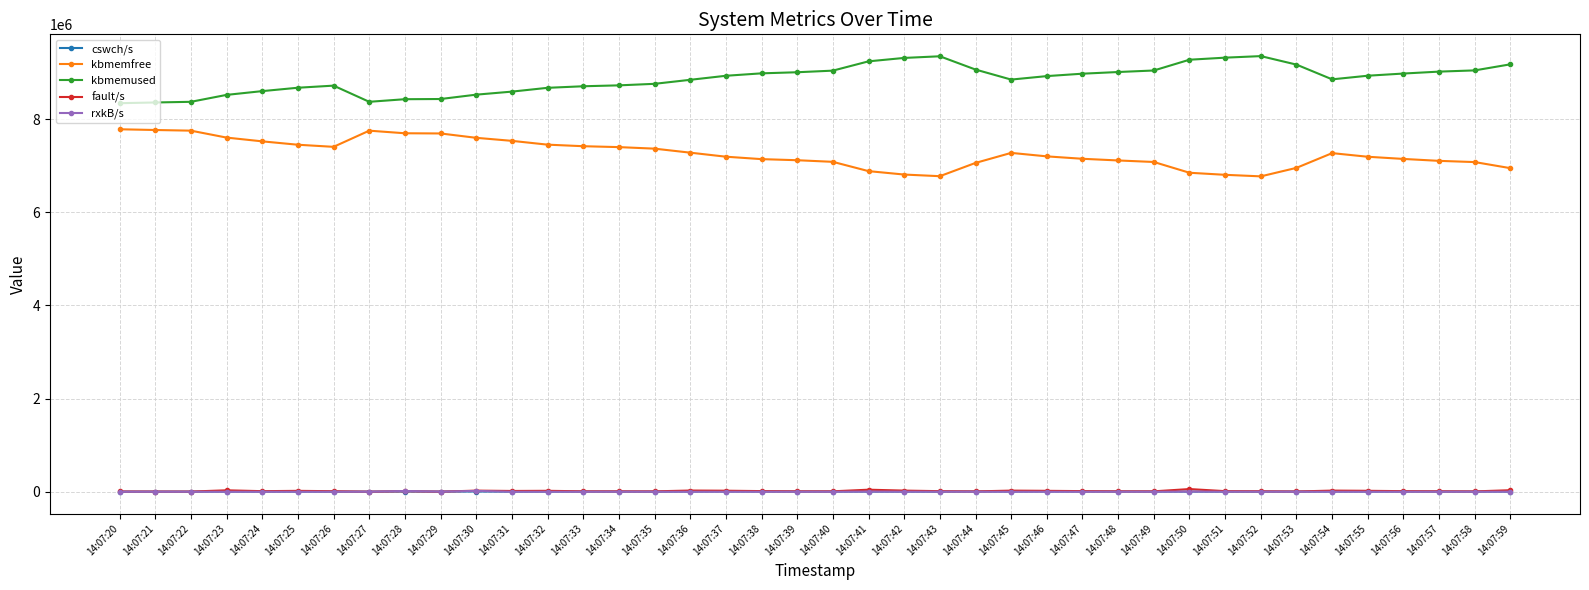

How many categories are shown in the chart?

40